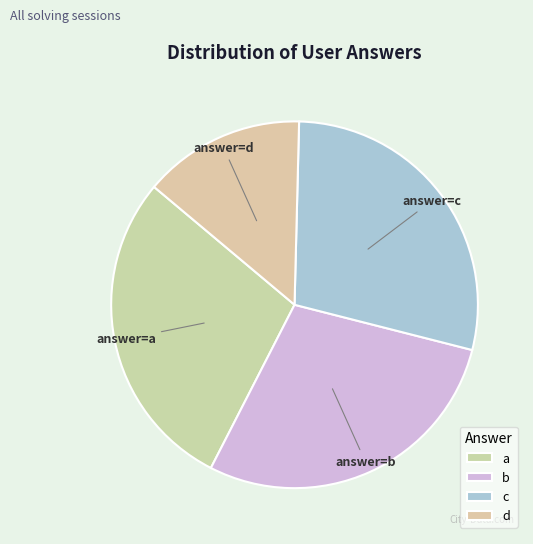

Count the number of slices in the pie.

4